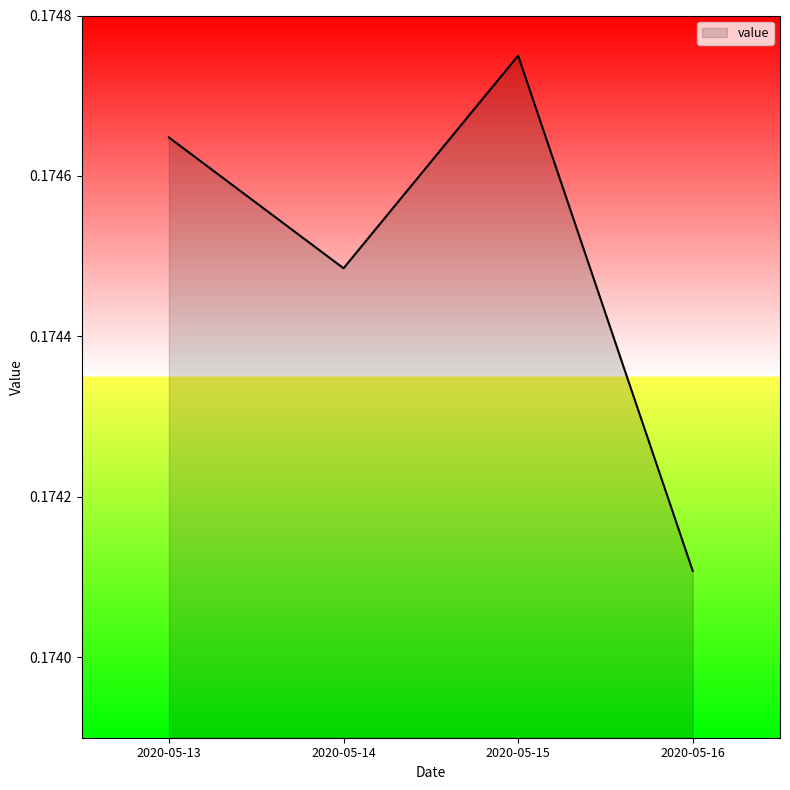

Where is the first local maximum?

2020-05-15